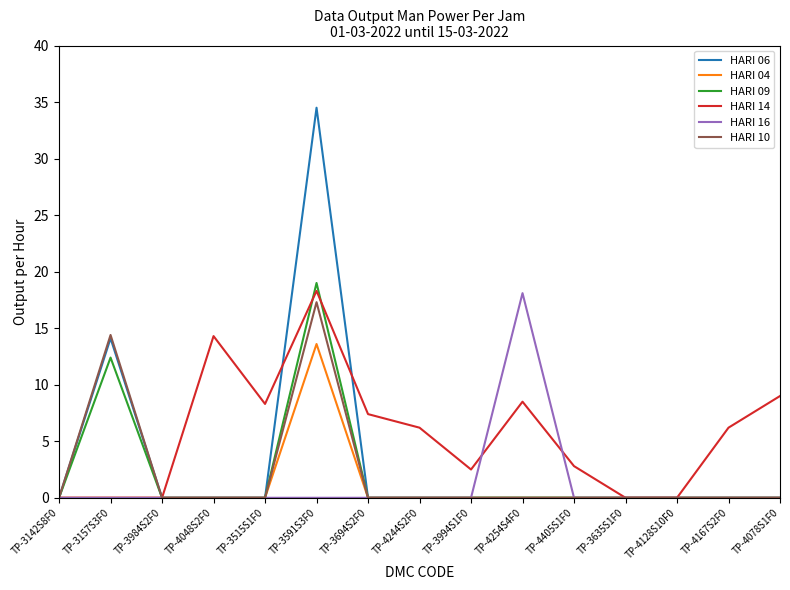

What are all the series names shown in the legend?

HARI 06, HARI 04, HARI 09, HARI 14, HARI 16, HARI 10